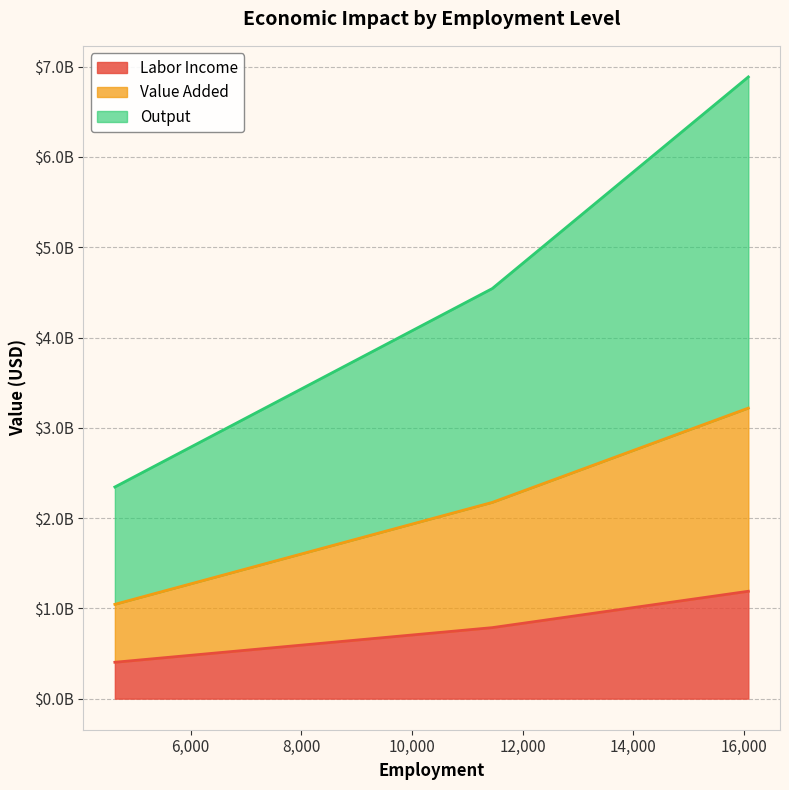

Which series changed the most between 11450.76460087393 and 16079.530125135261?

Output